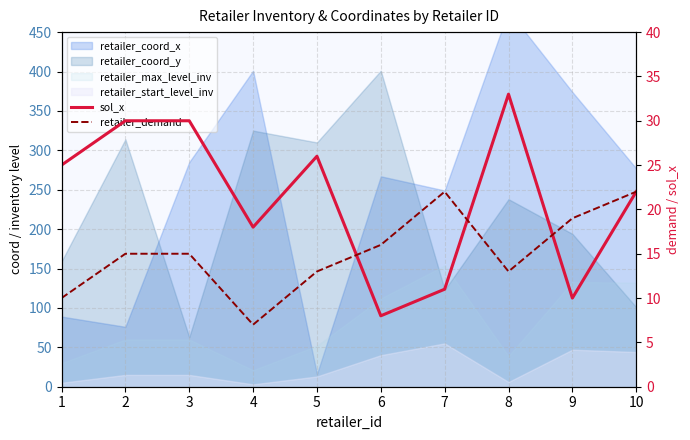

Between 9 and 4, which is larger?

4